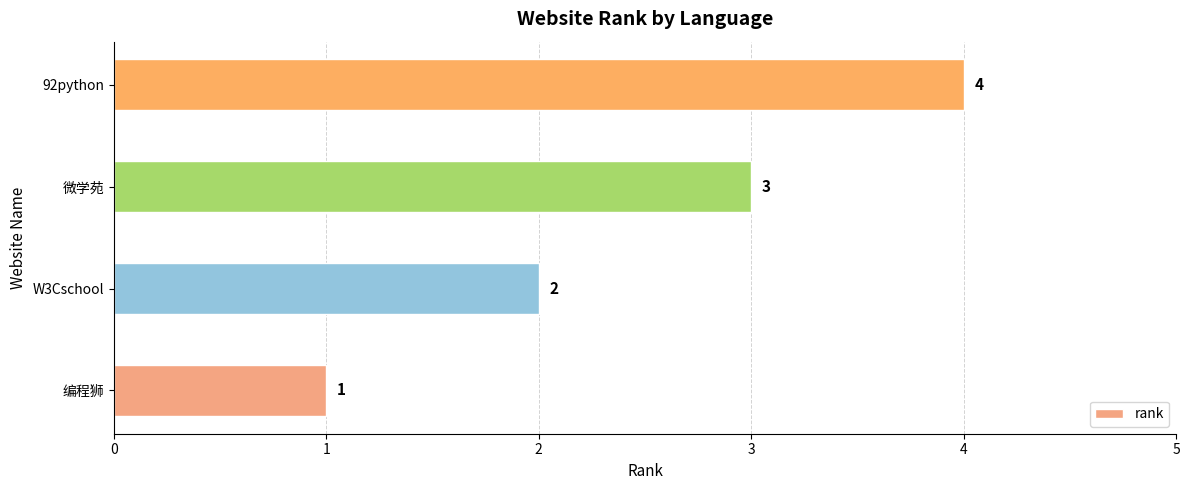

What is the difference between the maximum and minimum values?

3